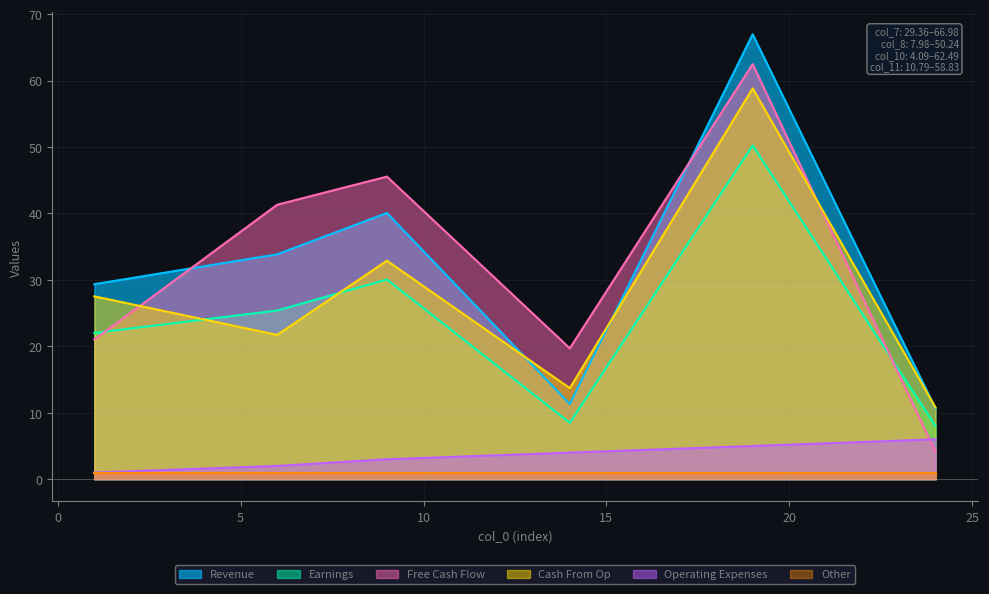

At how many categories does at least one series exceed 5?

6